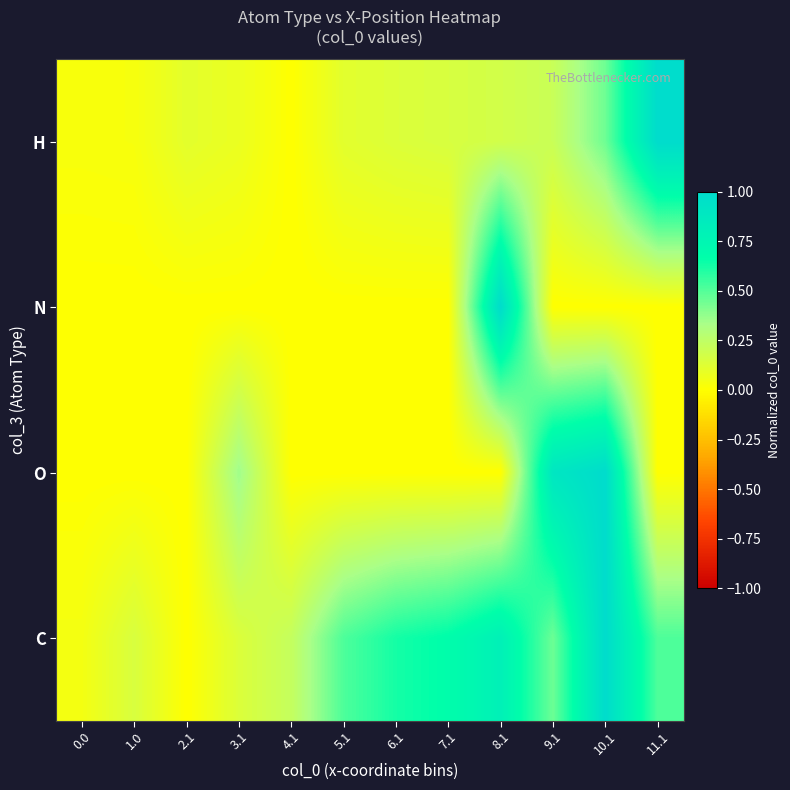

Reading left to right, transcribe all the data shown in this chart.

H: 0.0=0.0	1.0=0.0	2.1=0.1	3.1=0.1	4.1=0.0	5.1=0.1	6.1=0.1	7.1=0.2	8.1=0.2	9.1=0.2	10.1=0.4	11.1=1.0
N: 0.0=0.0	1.0=0.0	2.1=0.0	3.1=0.0	4.1=0.0	5.1=0.0	6.1=0.0	7.1=0.0	8.1=1.0	9.1=0.0	10.1=0.0	11.1=0.0
O: 0.0=0.0	1.0=0.0	2.1=0.0	3.1=0.4	4.1=0.0	5.1=0.0	6.1=0.0	7.1=0.0	8.1=0.0	9.1=0.9	10.1=1.0	11.1=0.0
C: 0.0=0.0	1.0=0.2	2.1=0.0	3.1=0.1	4.1=0.2	5.1=0.5	6.1=0.6	7.1=0.7	8.1=0.8	9.1=0.5	10.1=1.0	11.1=0.5